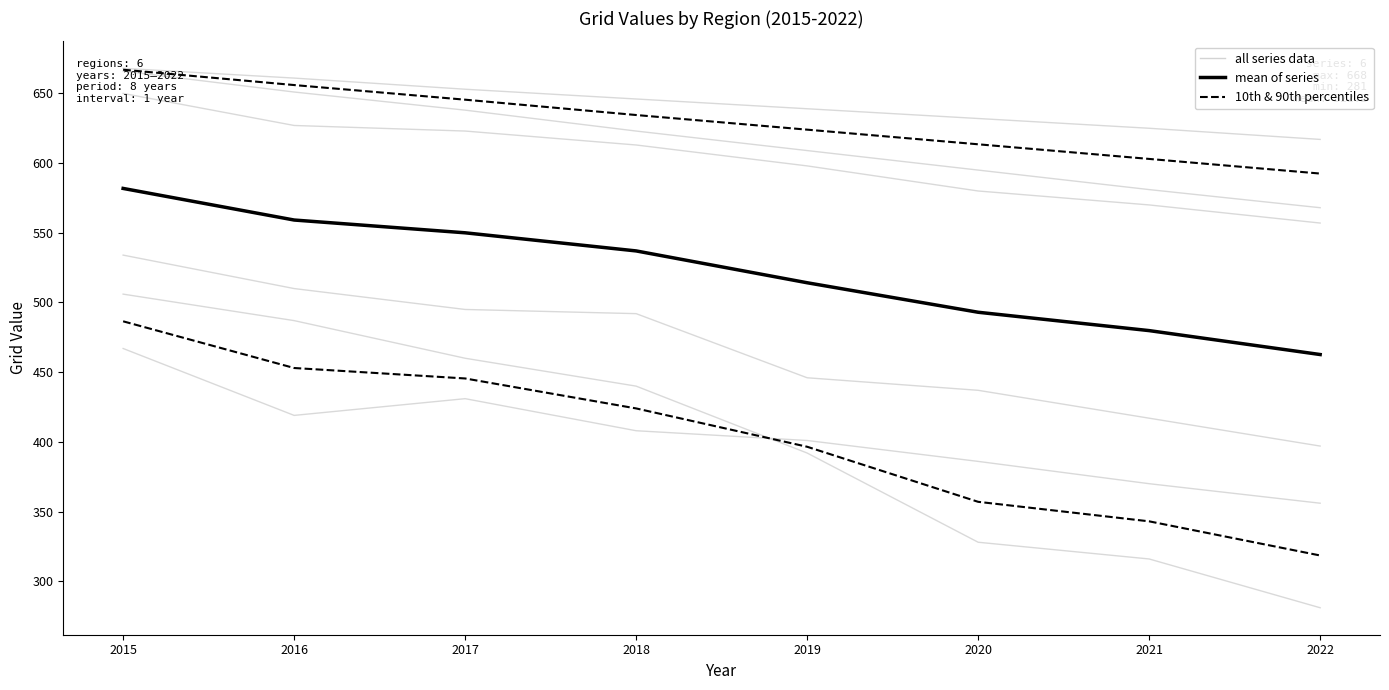

The Asia series shows 581 at 2021. True or false?

True